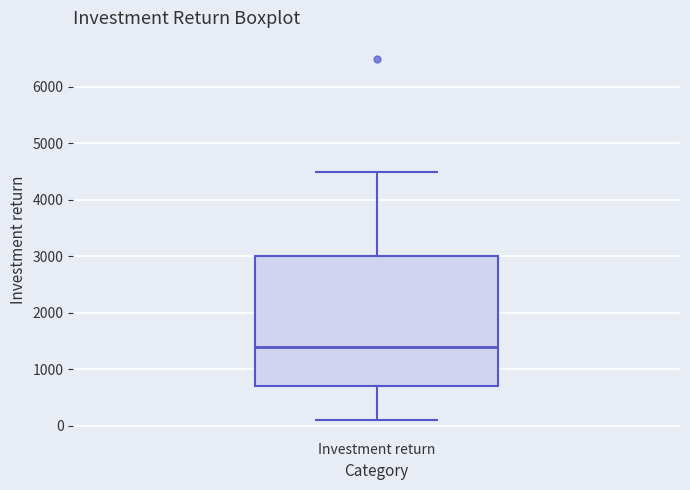

Where does the median line of the box for Investment return sit on the y-axis? The values are not printed on the chart, so give them approximately, as read against the axis.

1400